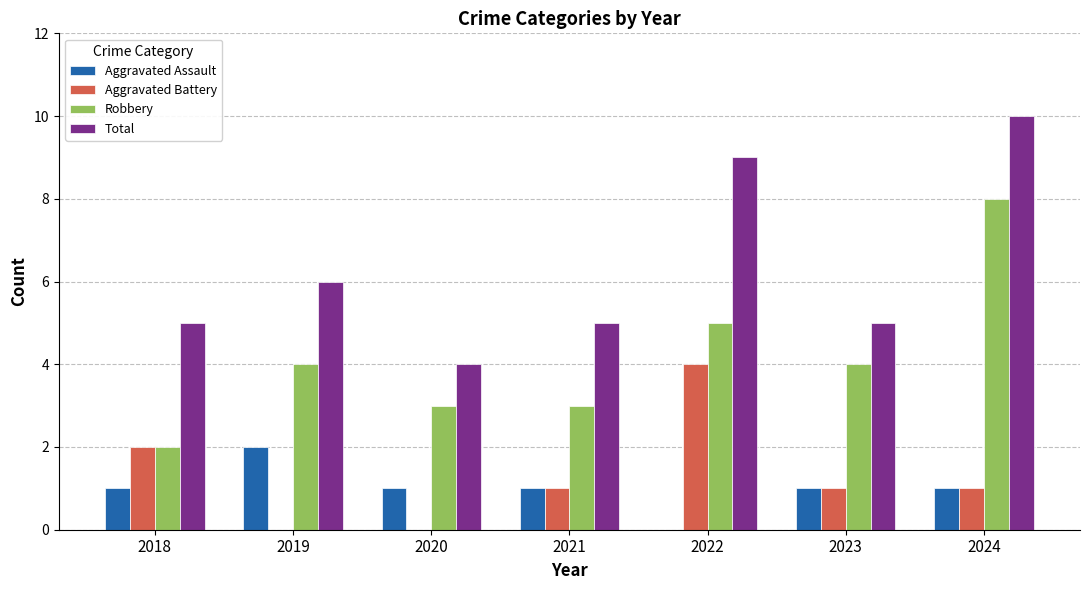

What is the sum of all Total values?

44